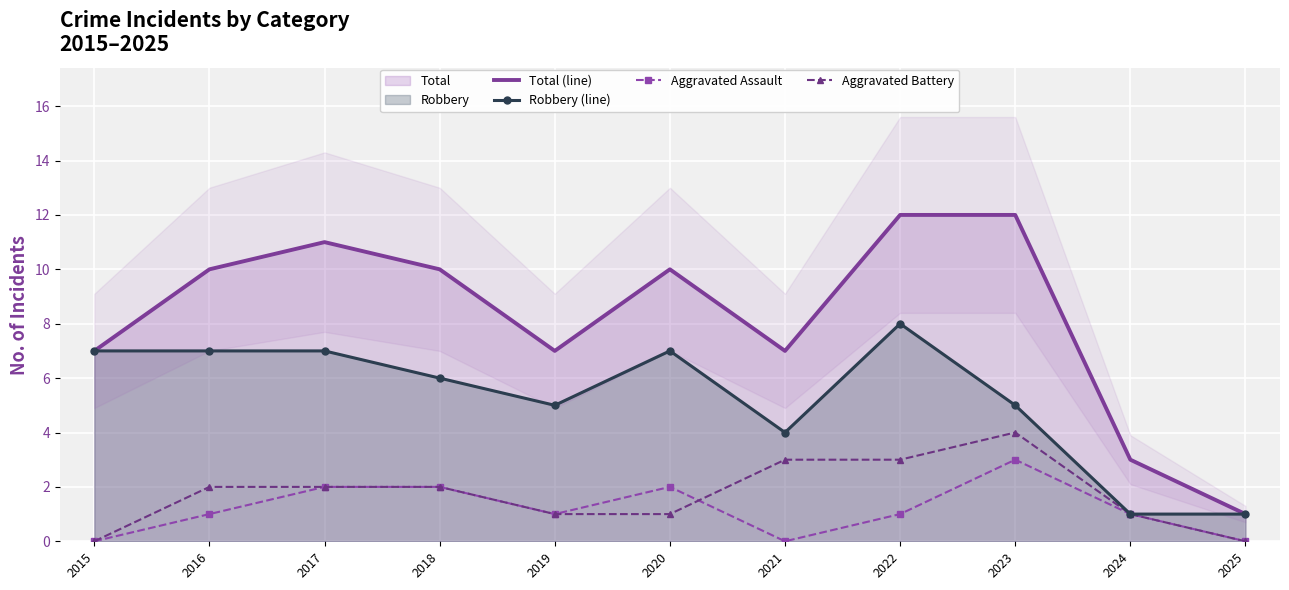

What is the value of the Aggravated Assault point at the 10th from the left?

1